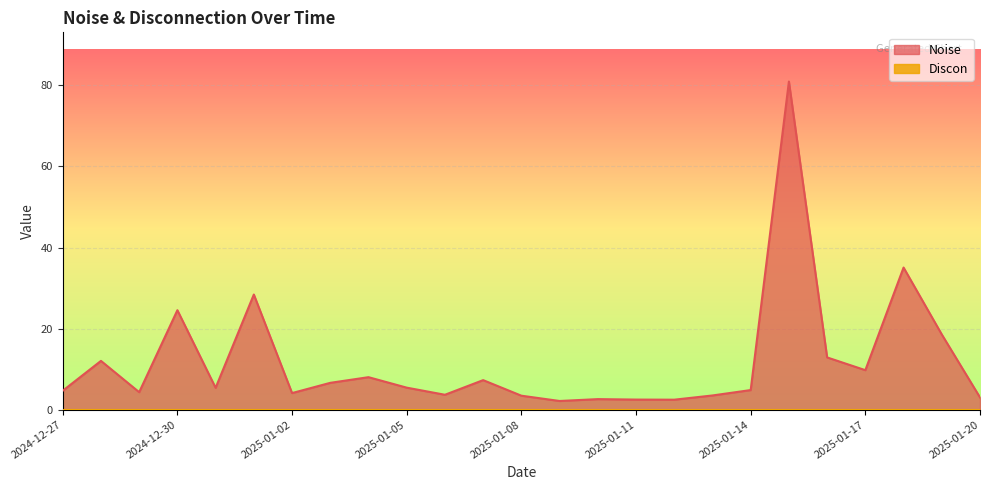

Count the number of categories in the chart.

25